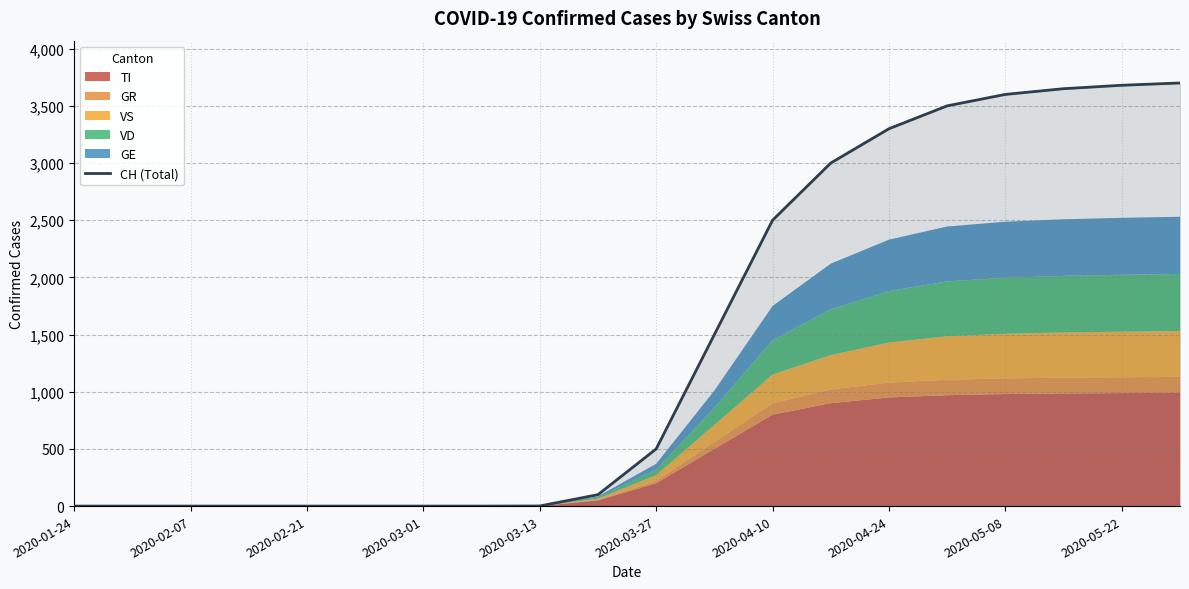

Reading right to left, list all the values displayed in this chart.

3700	3680	3650	3600	3500	3300	3000	2500	1500	500	100	1	0	0	0	0	0	0	0	0